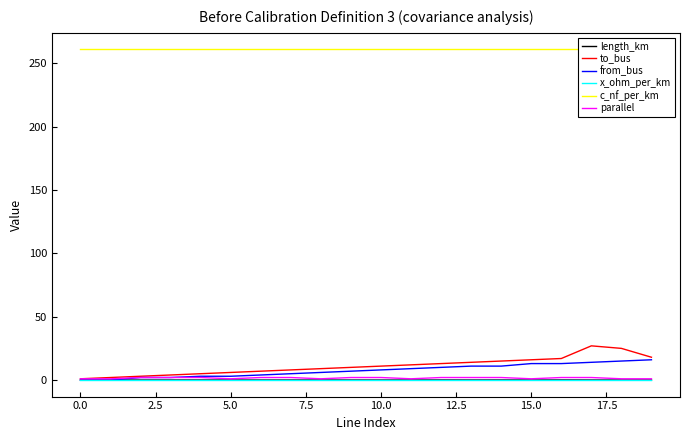

True or false: x_ohm_per_km and to_bus cross at least once.

False